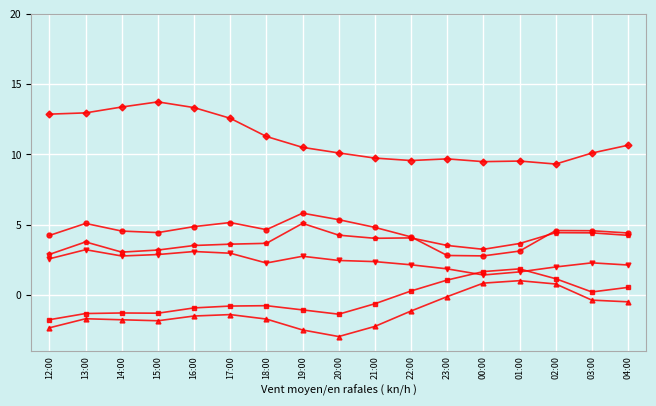

What is the difference between the highest and lowest values at 04:00?

11.1